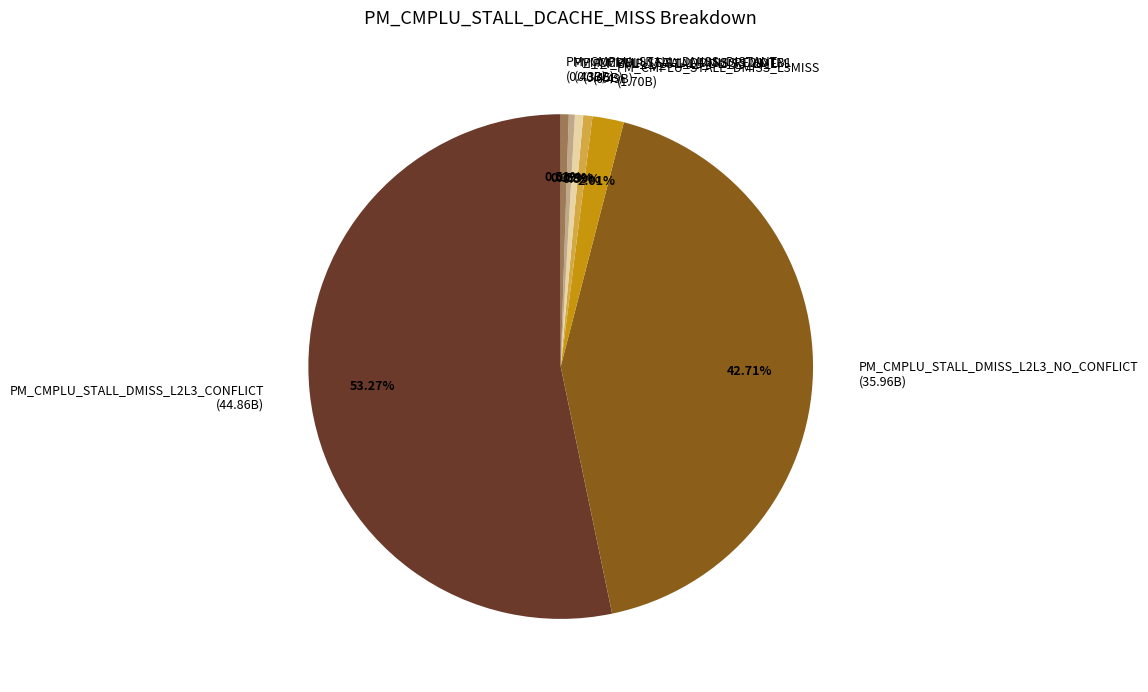

True or false: PM_CMPLU_STALL_DMISS_L2L3_CONFLICT accounts for 40% of the total.

False